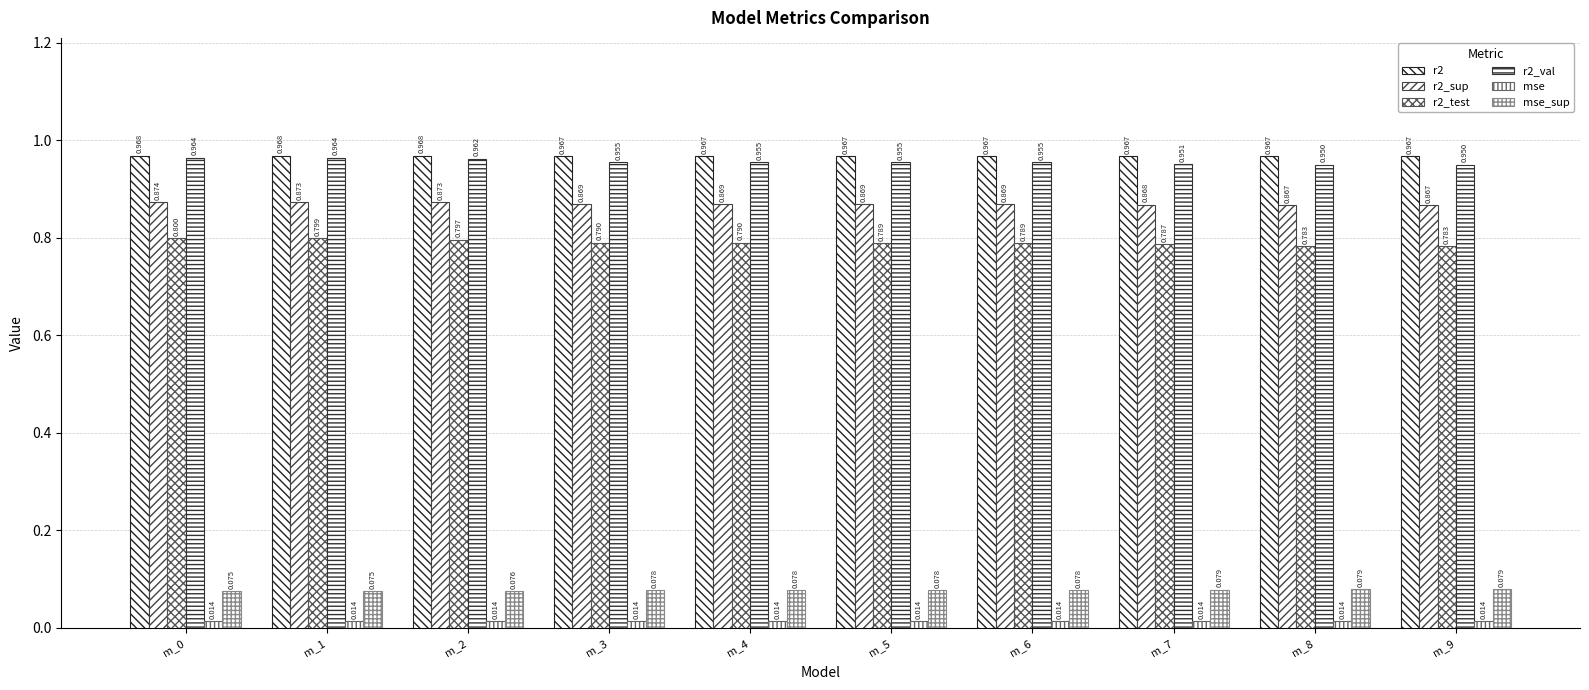

How many groups of bars are there?

10